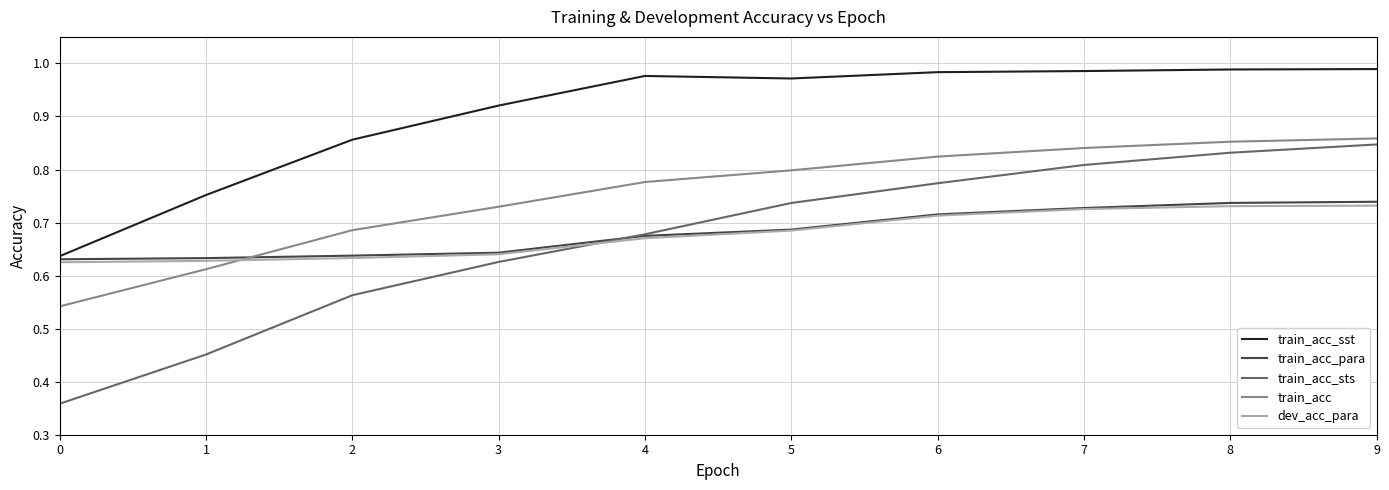

Which series has the largest total across all categories?

train_acc_sst